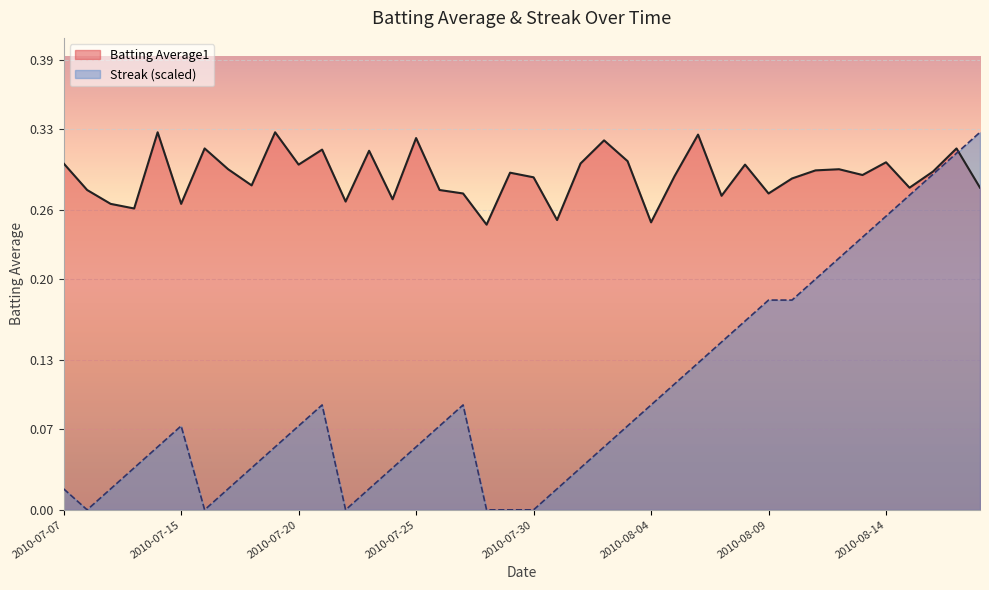

At which category does Streak reach its first local peak?

2010-07-15